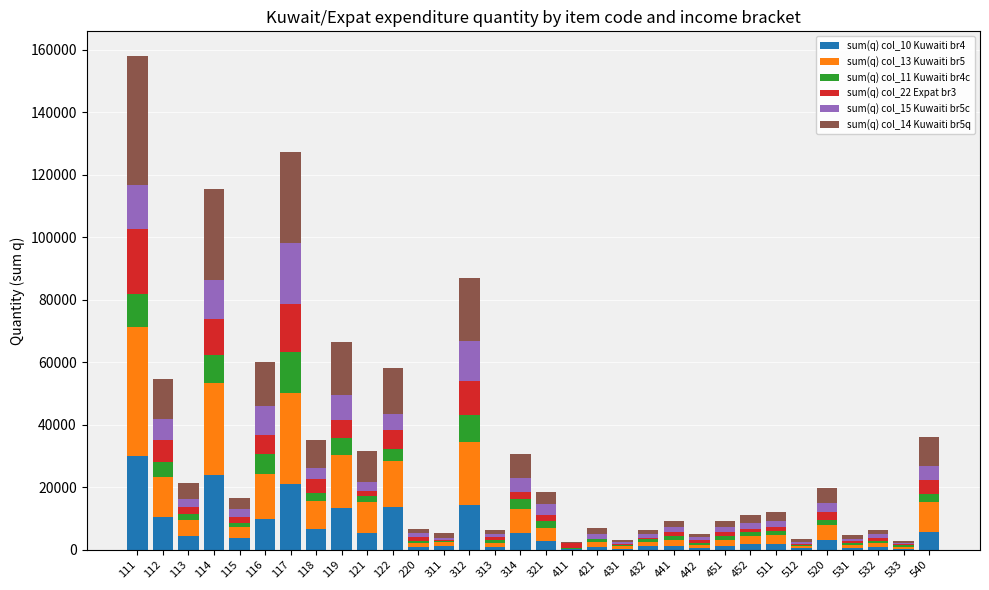

The value of sum(q) col_10 Kuwaiti br4 at 122 is 13606. True or false?

True